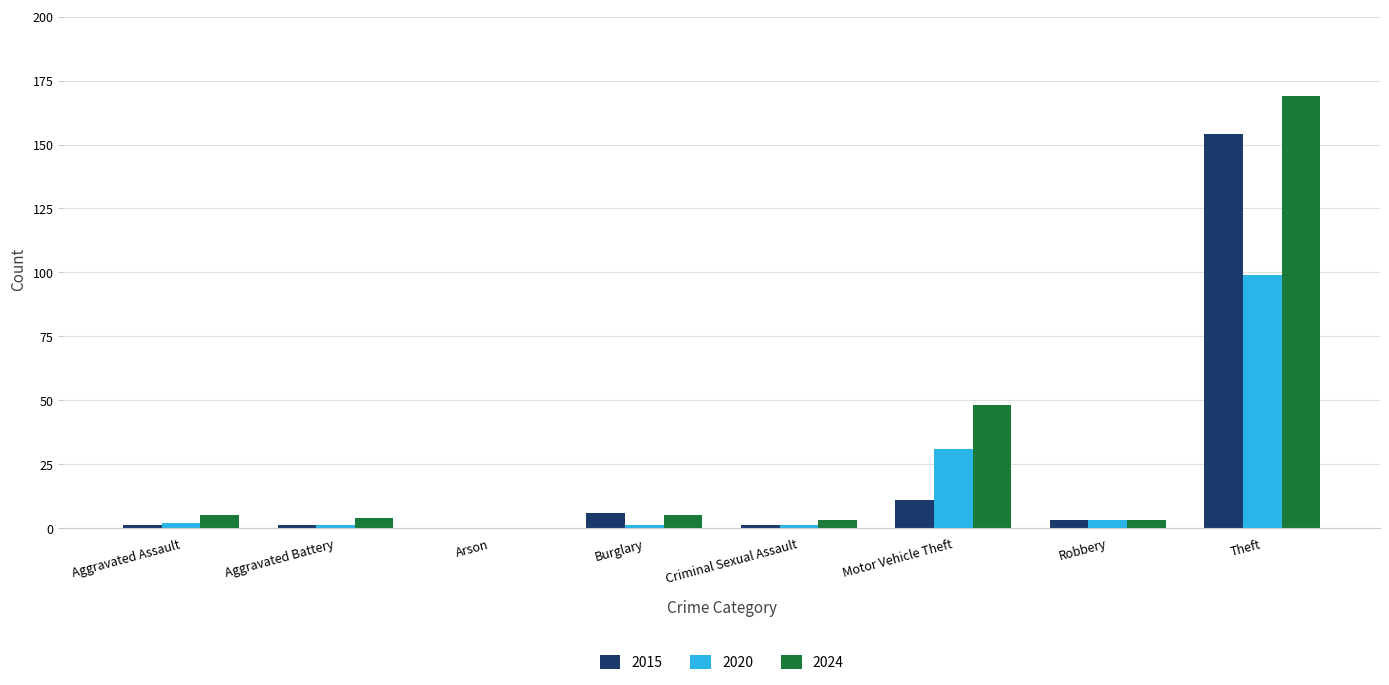

The 2020 series shows 99 at Theft. True or false?

True